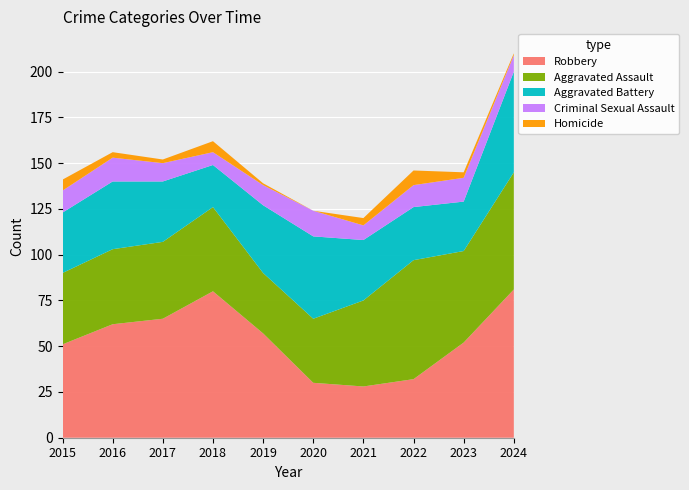

Reading left to right, what are all the values shown in this chart?

Robbery: 51	62	65	80	57	30	28	32	52	81
Aggravated Assault: 39	41	42	46	33	35	47	65	50	64
Aggravated Battery: 33	37	33	23	37	45	33	29	27	55
Criminal Sexual Assault: 12	13	10	7	11	14	8	12	13	9
Homicide: 6	3	2	6	1	0	4	8	3	1